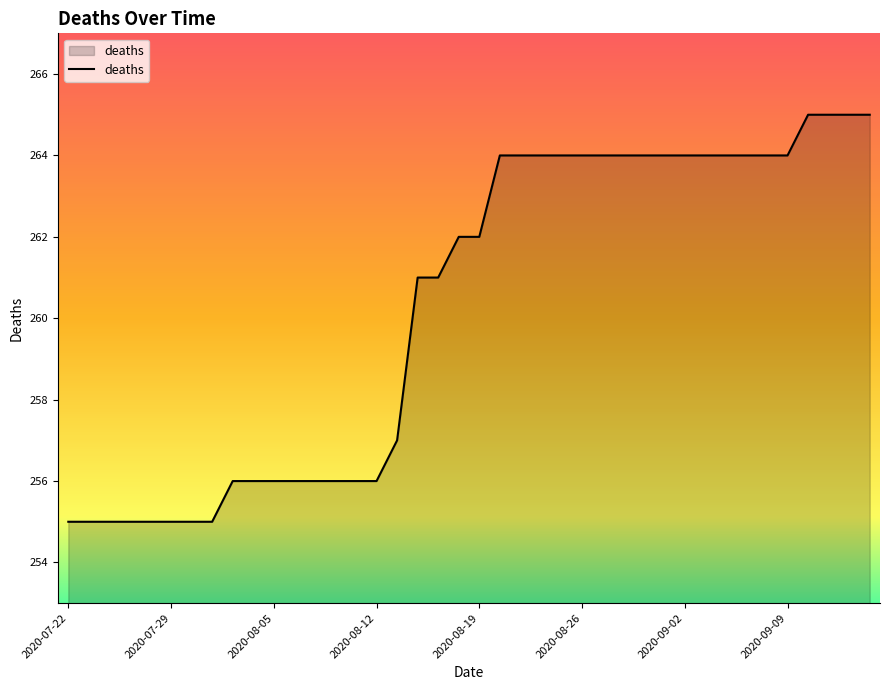

What is the minimum value shown in the chart?

255